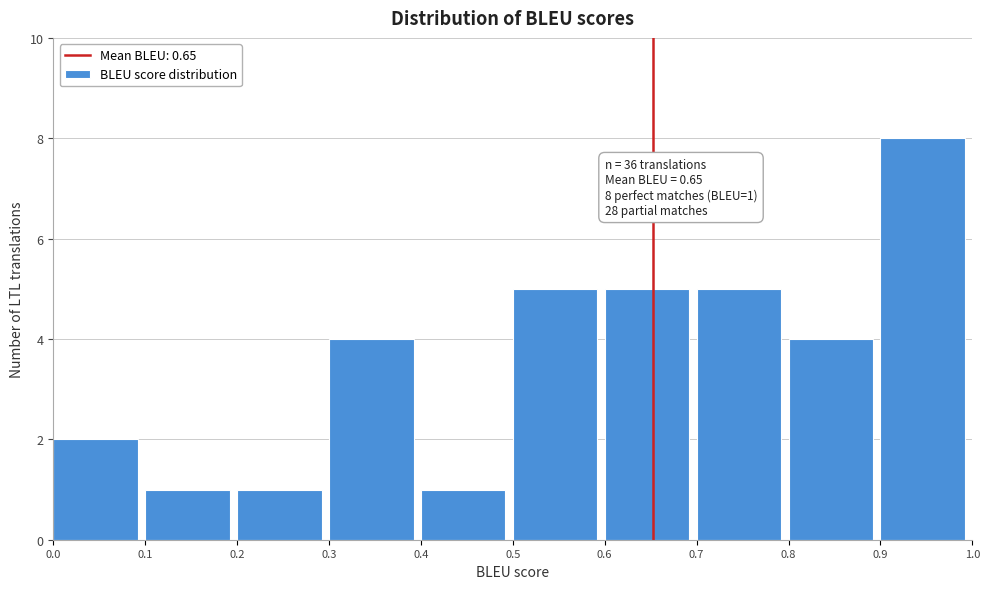

Over which range of the x-axis is the bar tallest?

0.9 to 1.0